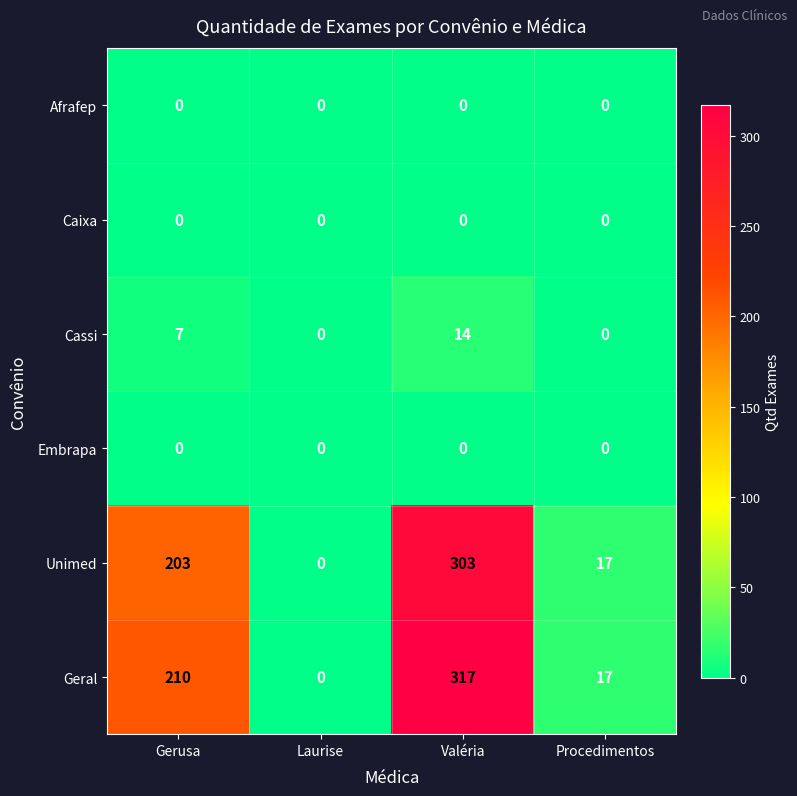

What is the total value across all series at Valéria?

634